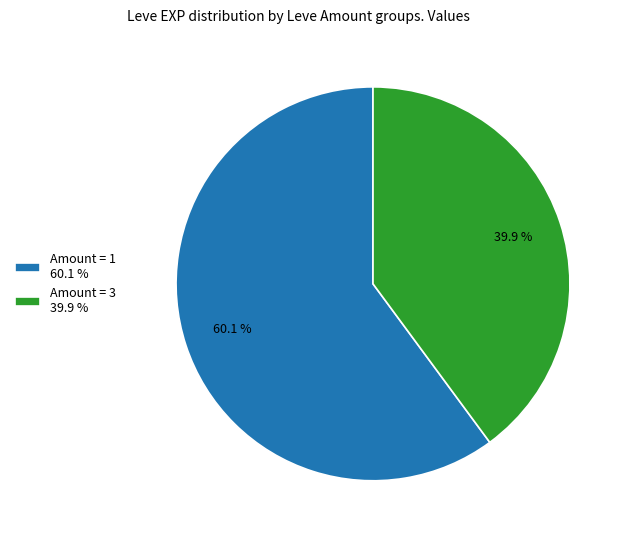

What portion of the pie excludes Amount = 1 60.1 %?

39.9%